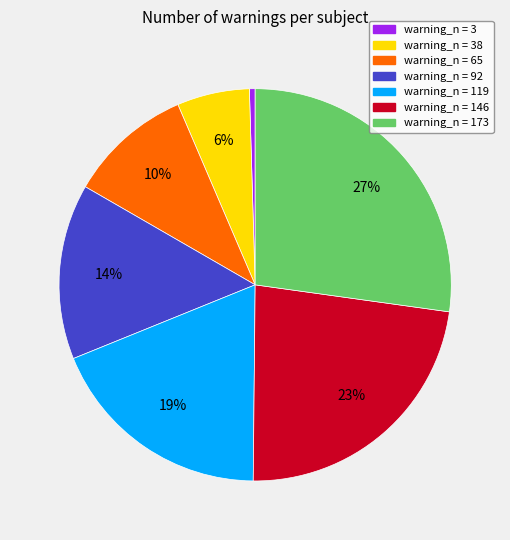

Does any single category account for the majority?

No